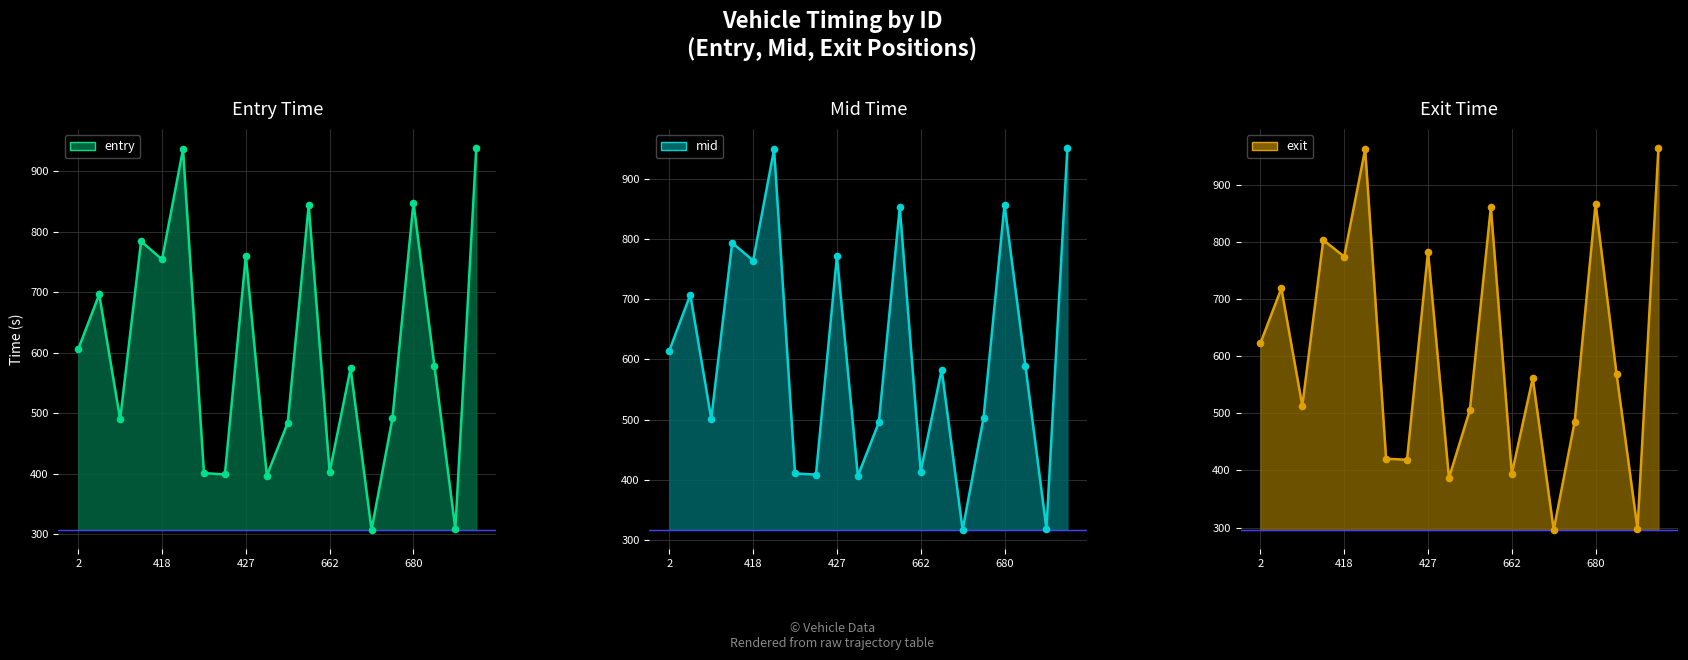

Which series has the largest total across all categories?

mid